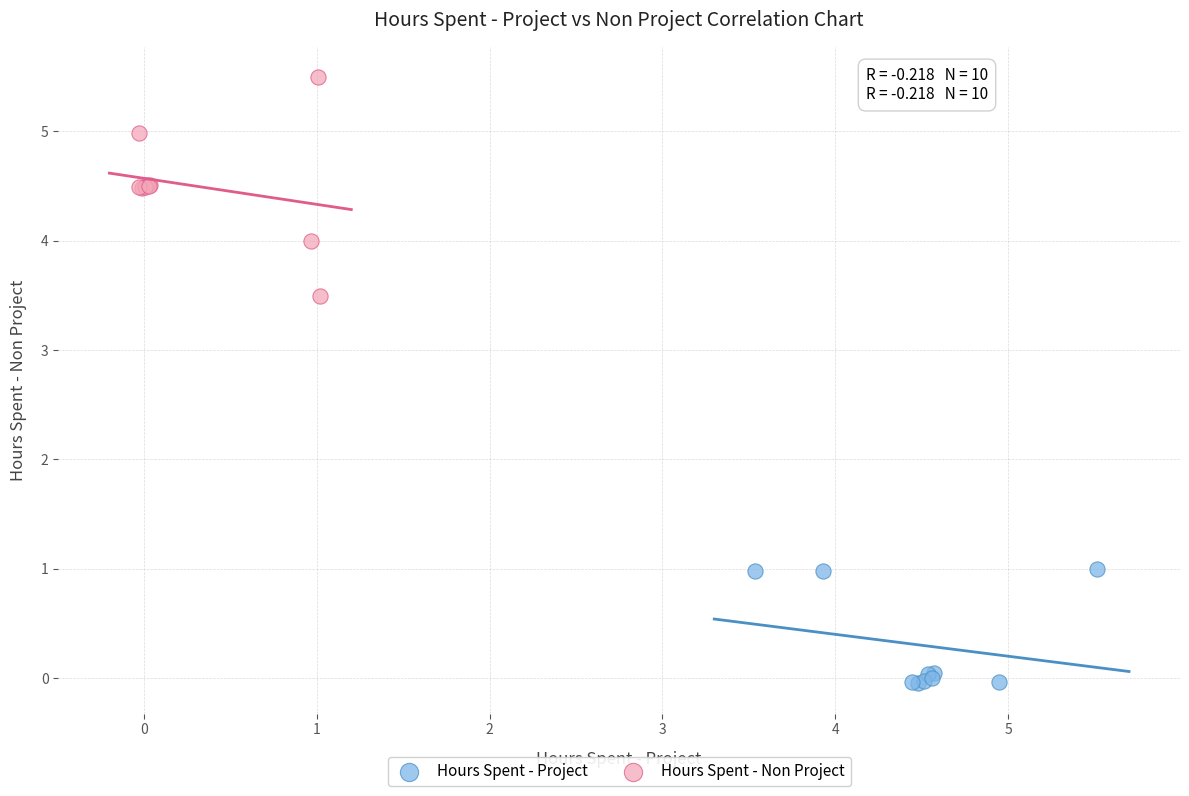

Which series contains the lowest Y value?

Hours Spent - Project